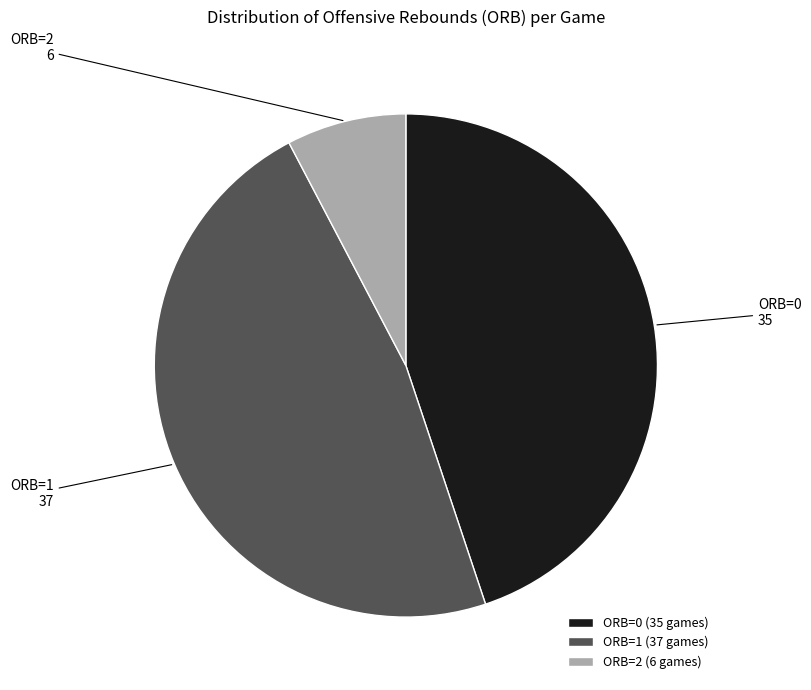

Between ORB=2 and ORB=1, which is larger?

ORB=1